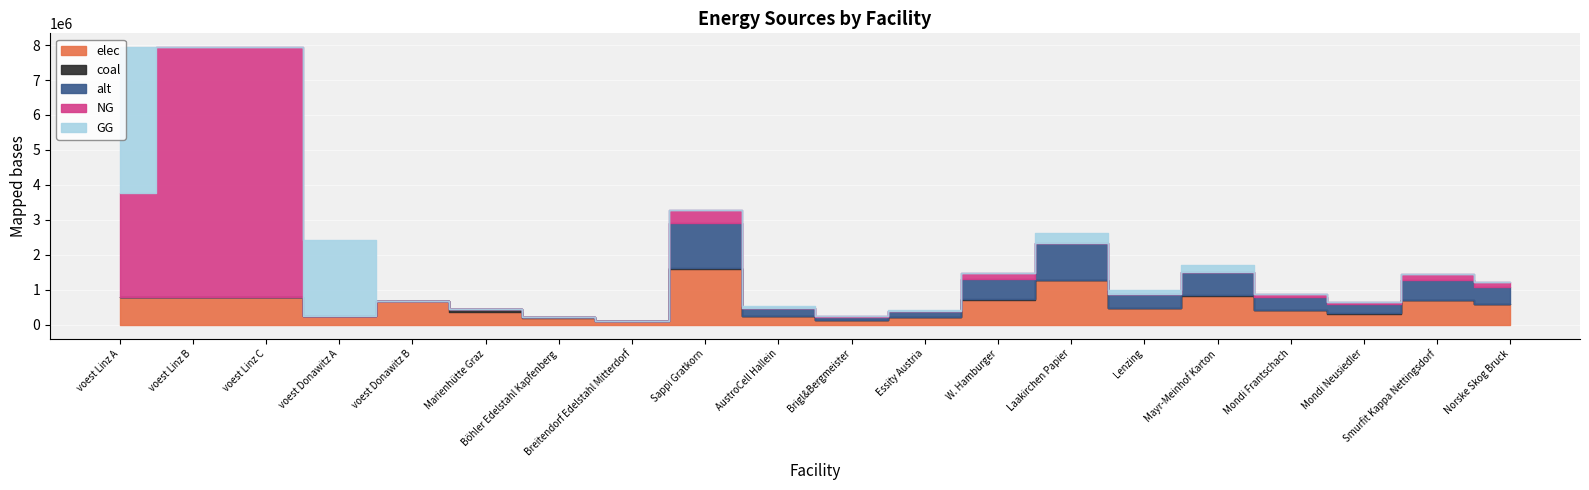

How many categories are shown in the chart?

20